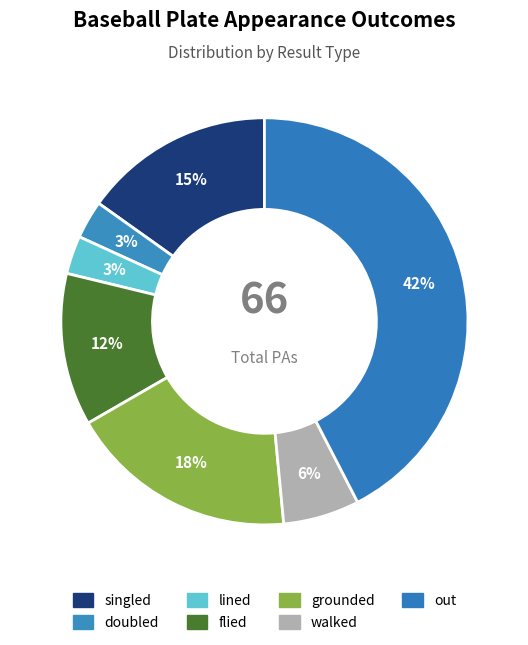

Rank the categories by value from lowest to highest.

doubled, lined, walked, flied, singled, grounded, out